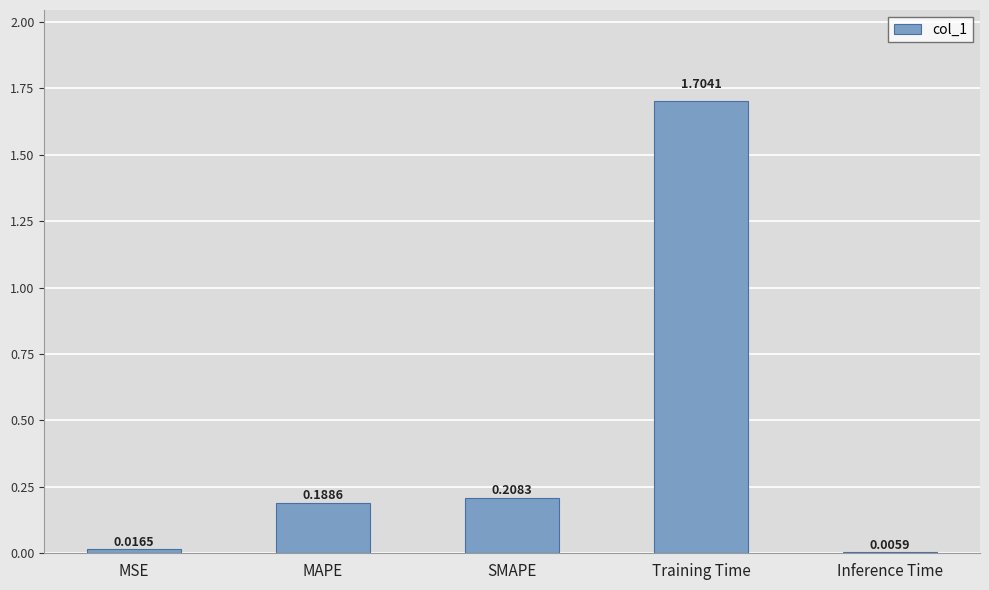

At which category does the chart reach its peak across all series?

Training Time